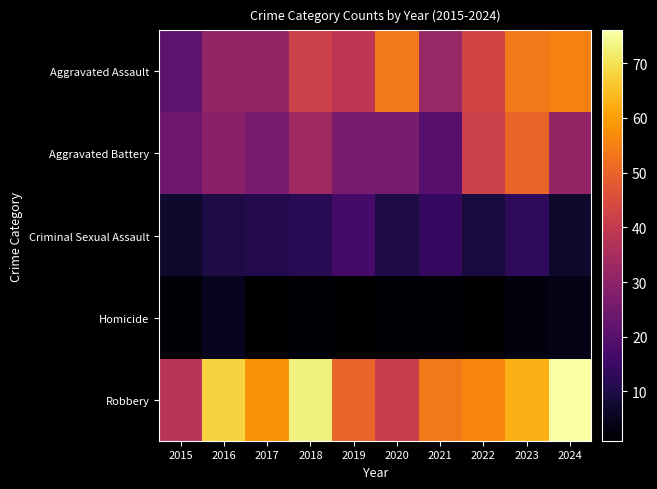

What is the total value across all series at 2020?

143